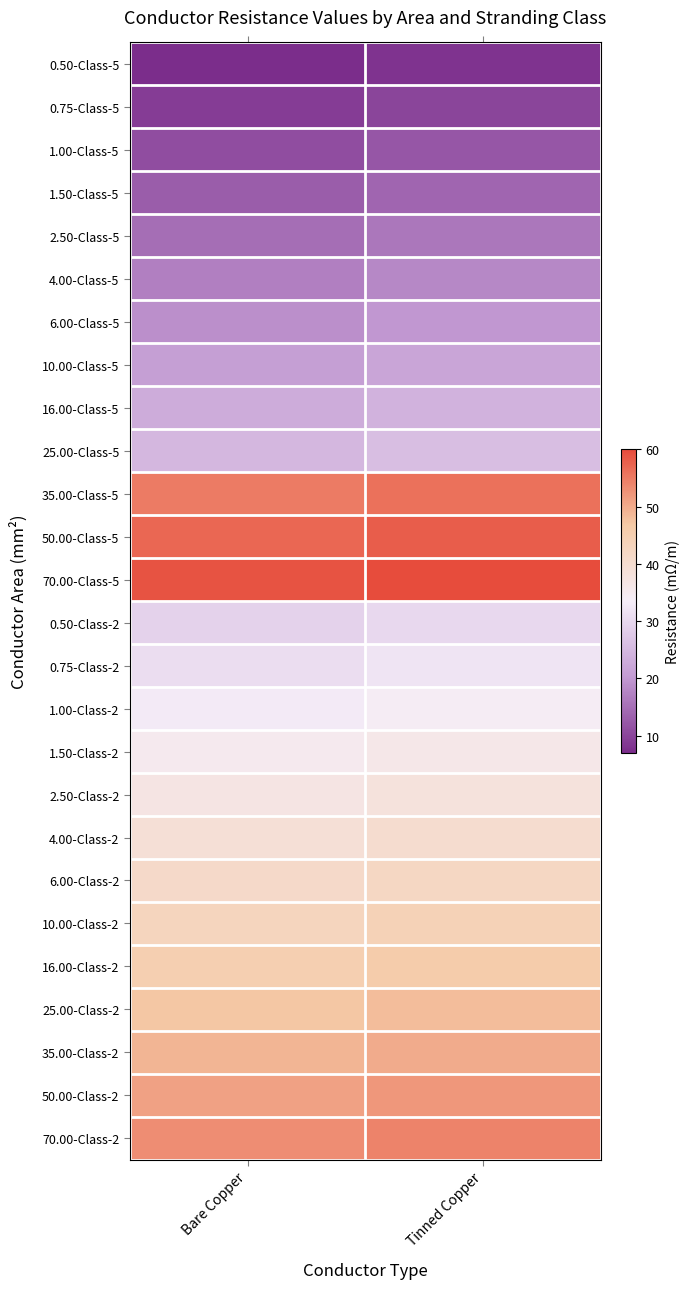

Which series has the largest total across all categories?

70.00-Class-5